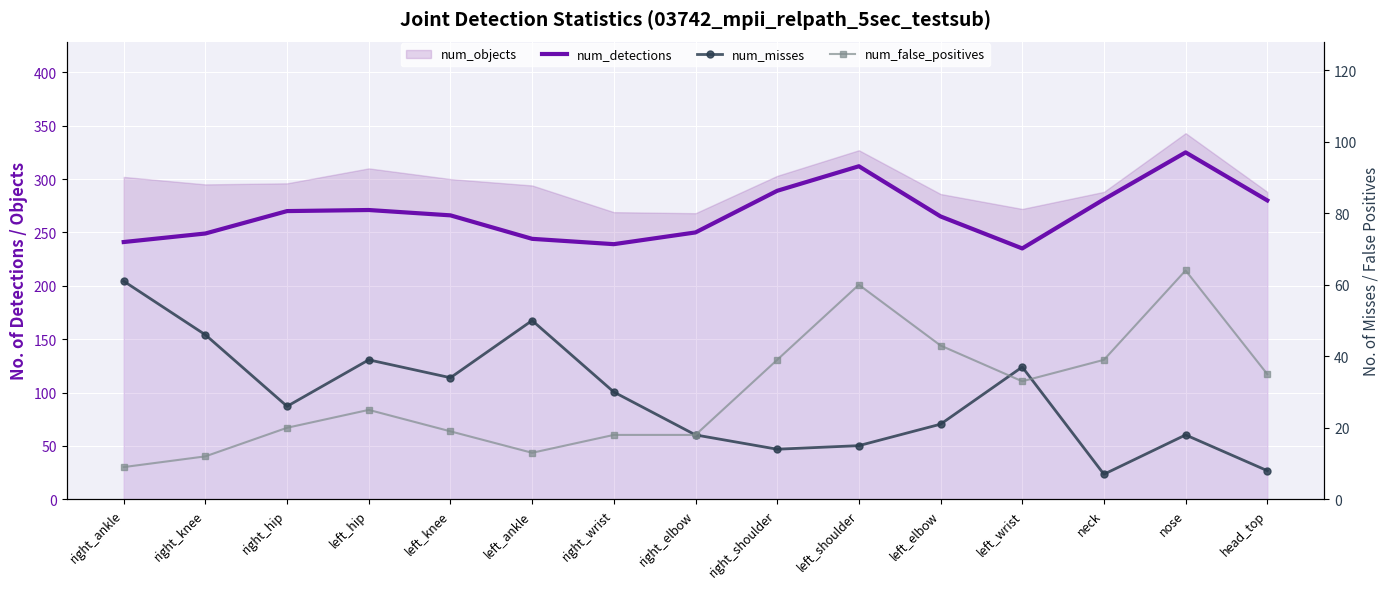

The value of num_false_positives at right_shoulder is 26. True or false?

False